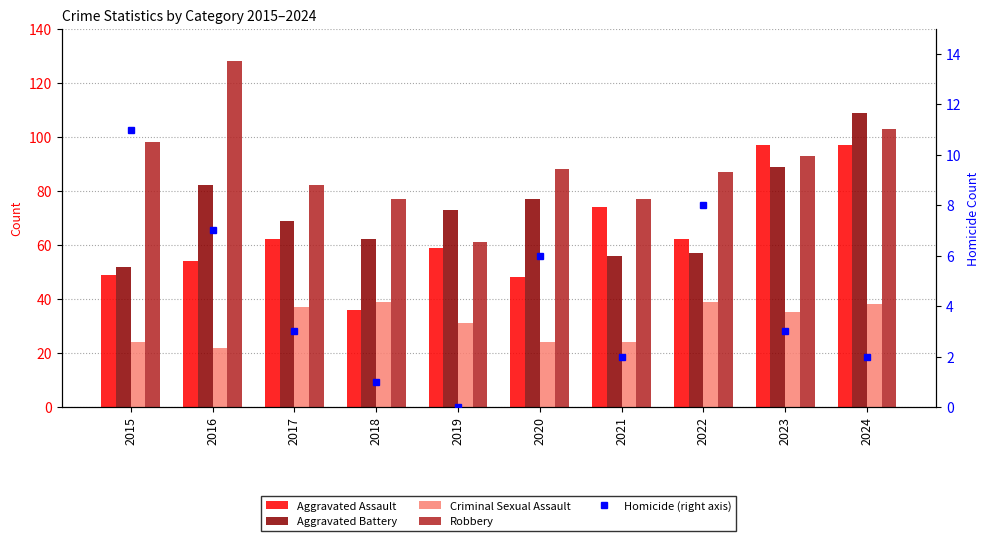

How many categories are shown in the chart?

10